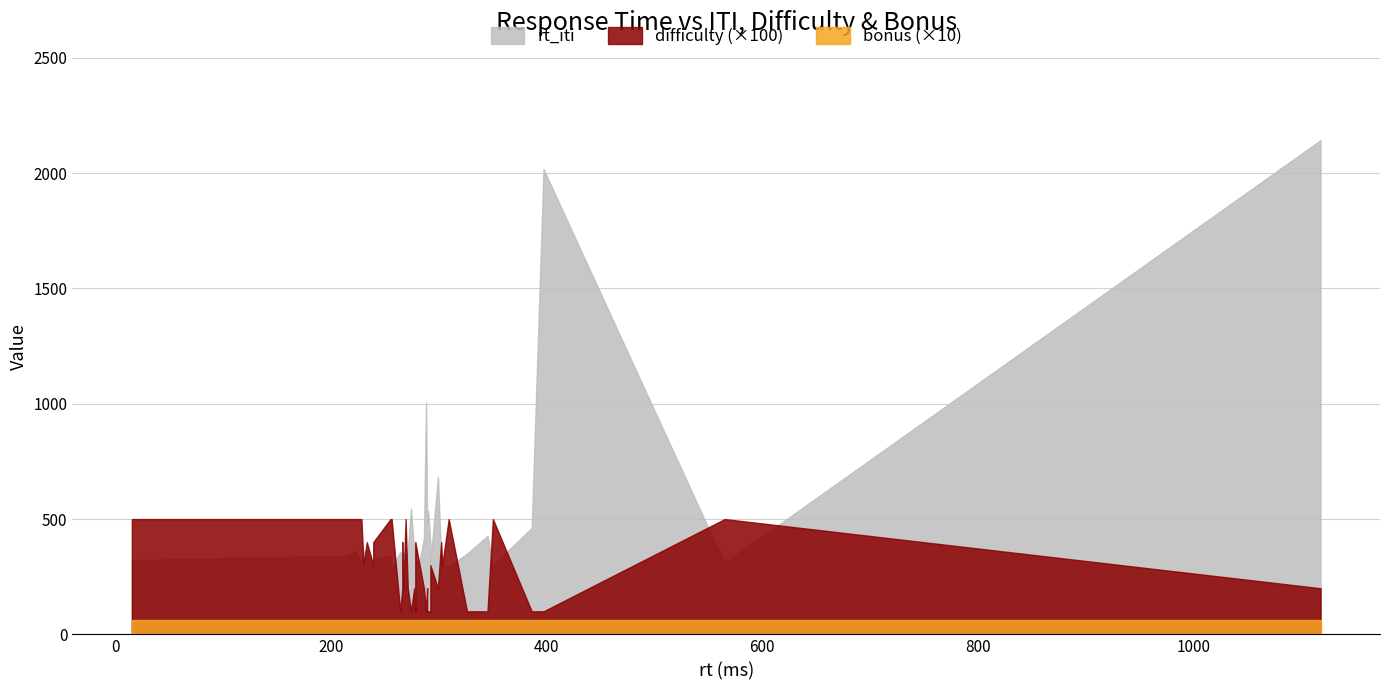

Between 9 and 25, which series saw the biggest shift?

rt_iti